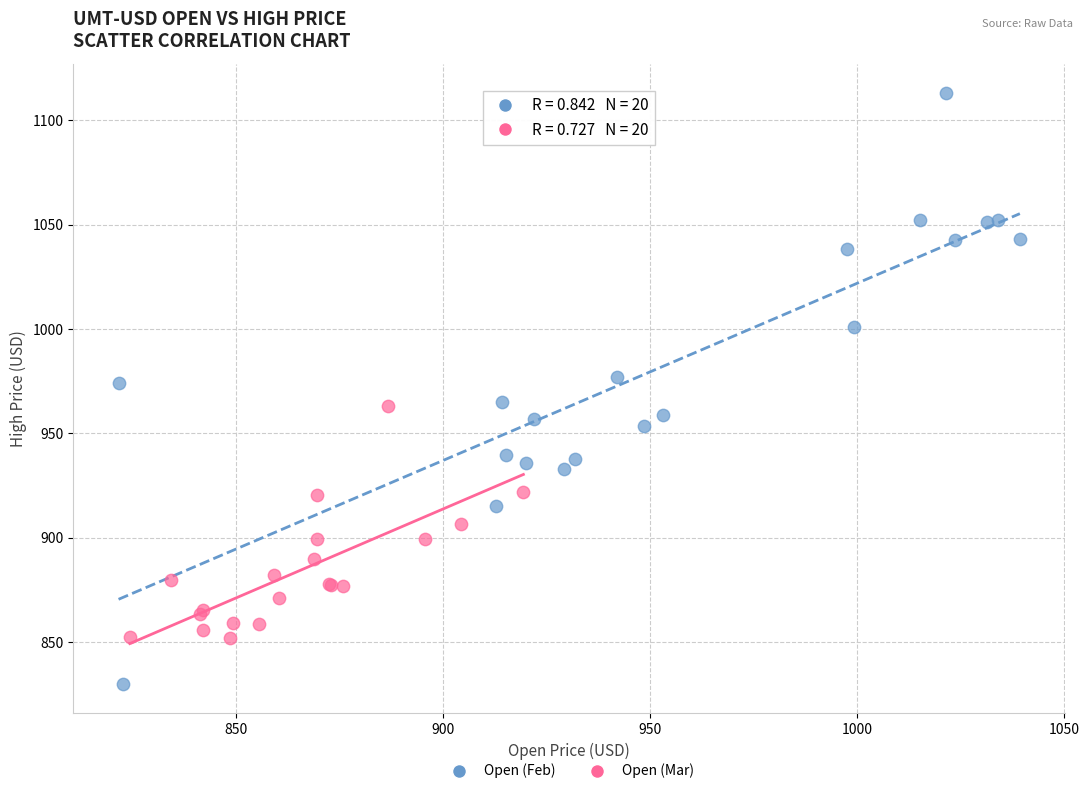

Which series contains the highest Y value?

Open (Feb)